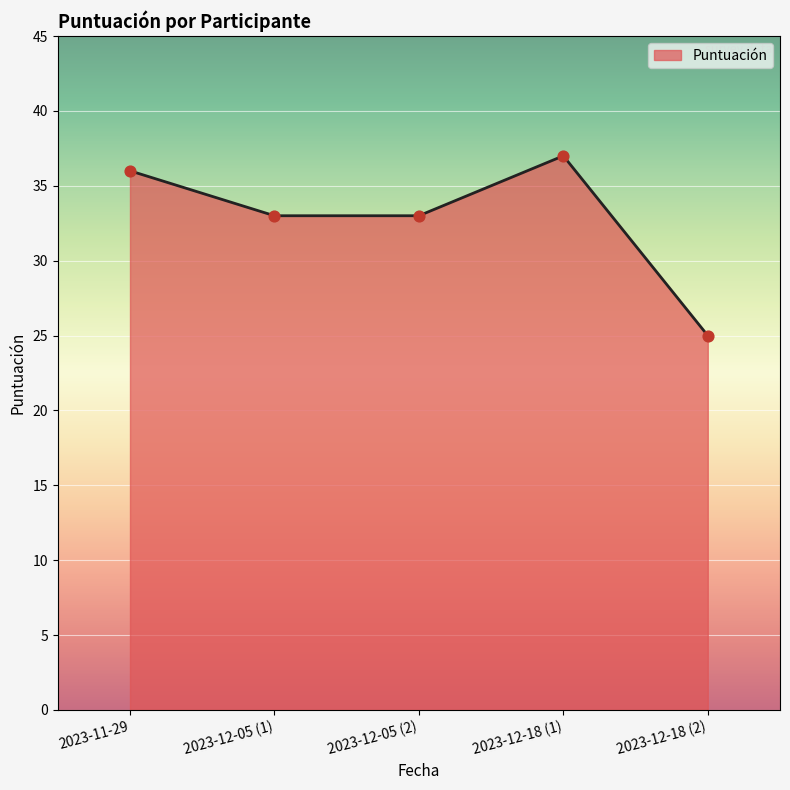

What is the change in value from 2023-12-05 (2) to 2023-12-18 (1)?

+4